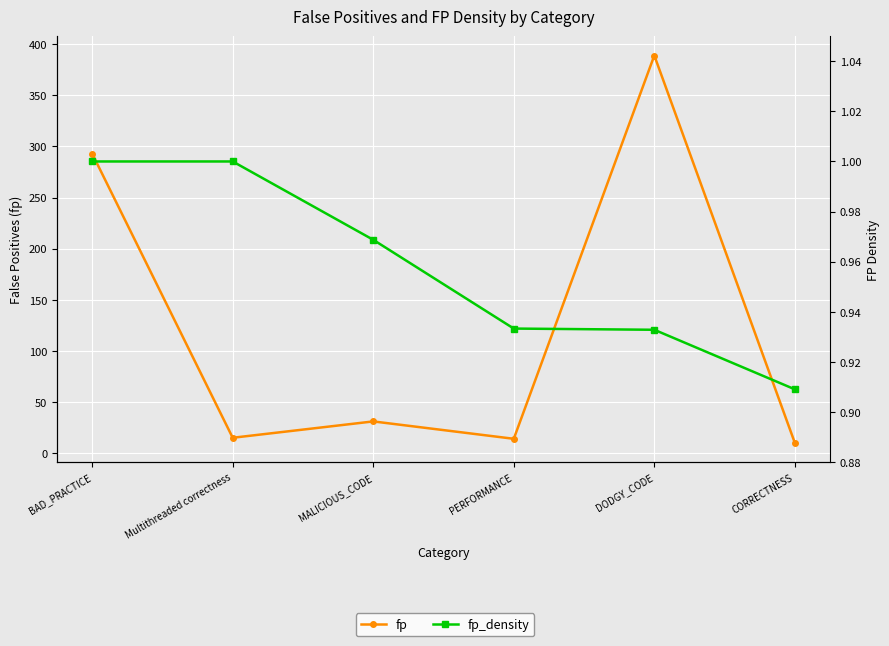

At which category is the sum across all series the highest?

DODGY_CODE